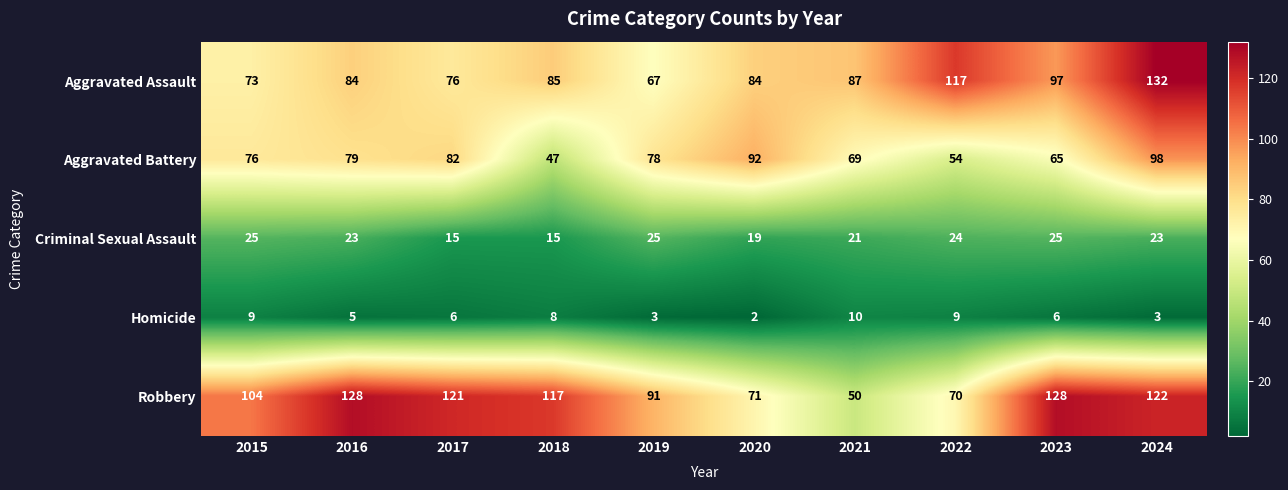

Read the Homicide value at 2017.

6